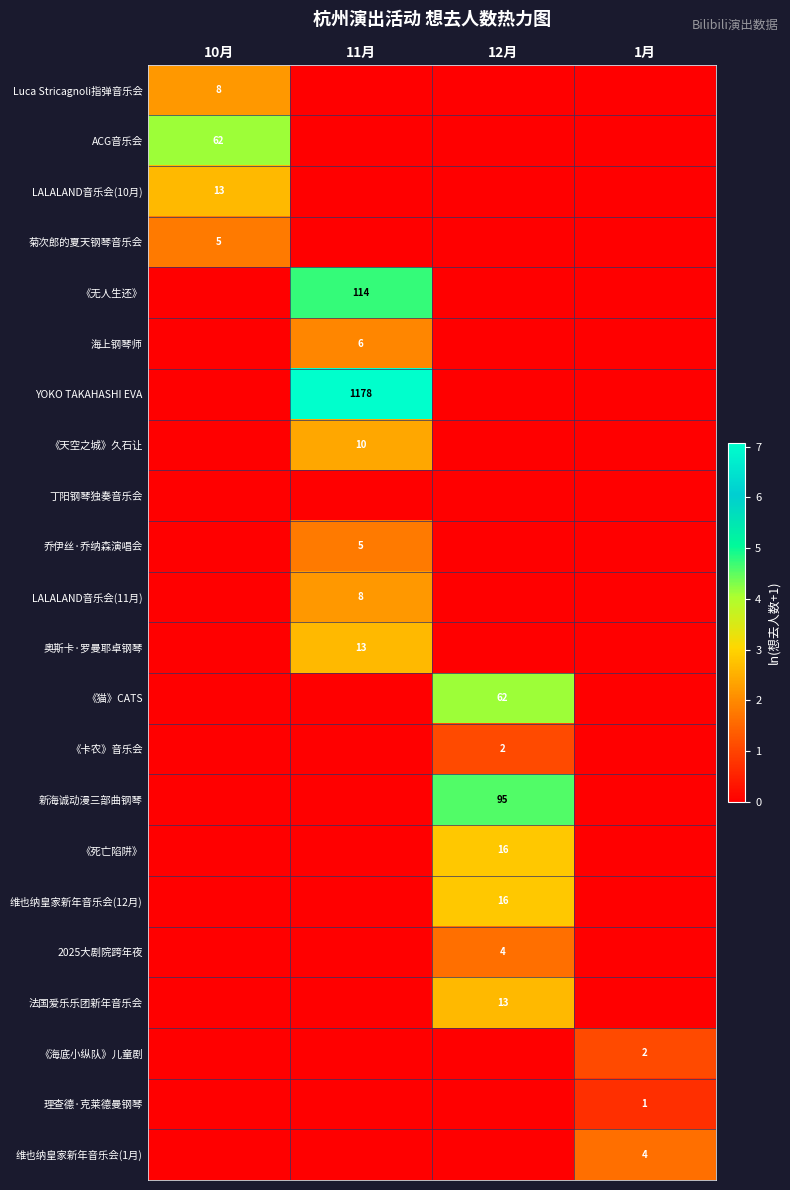

Is it true that 维也纳皇家新年音乐会(12月) equals 21 at 12月?

False